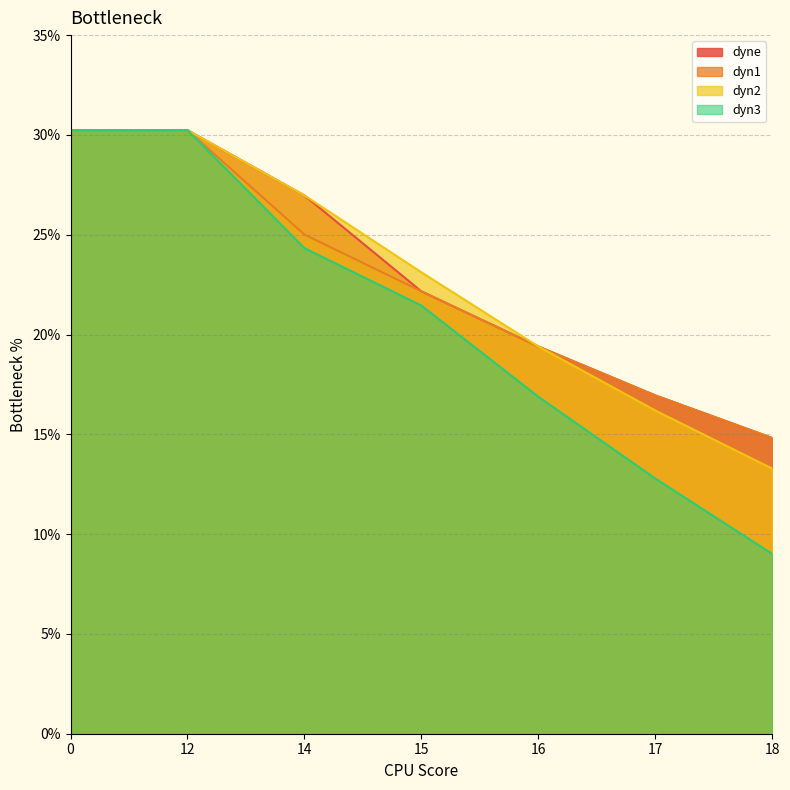

How many lines are shown in the chart?

4